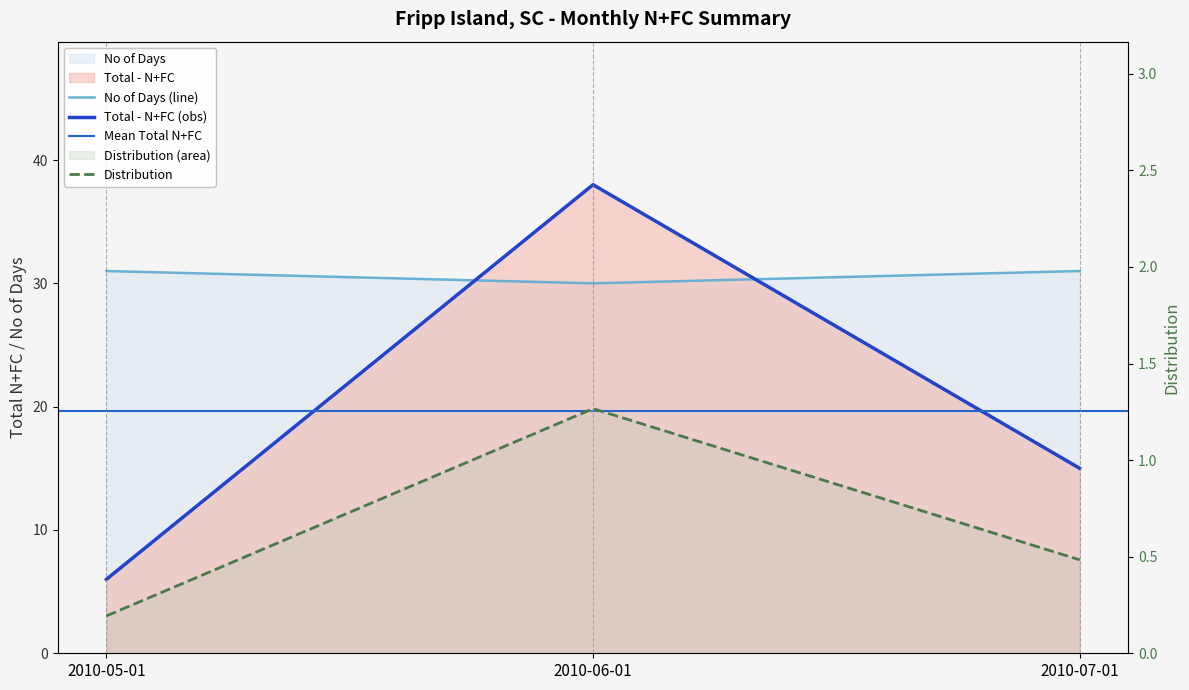

Does the chart display data point markers on the line(s)?

No